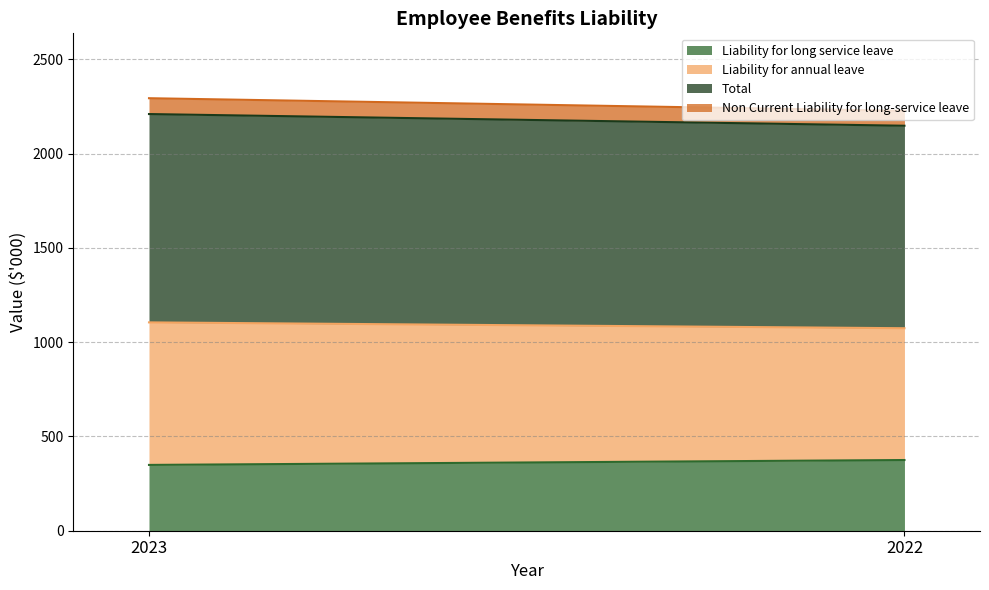

True or false: Liability for long service leave has a value of 349 at 2023.

True